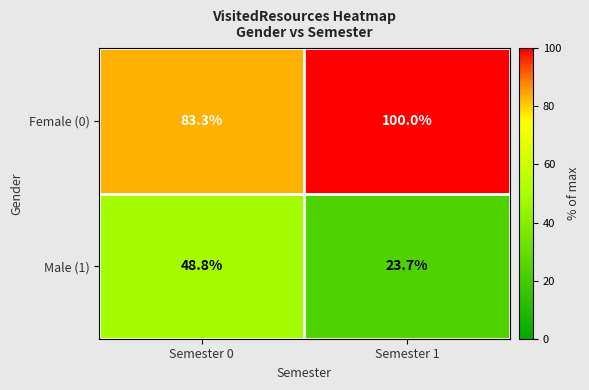

Reading left to right, what are all the values shown in this chart?

Female (0): Semester 0=83.3	Semester 1=100.0
Male (1): Semester 0=48.8	Semester 1=23.7